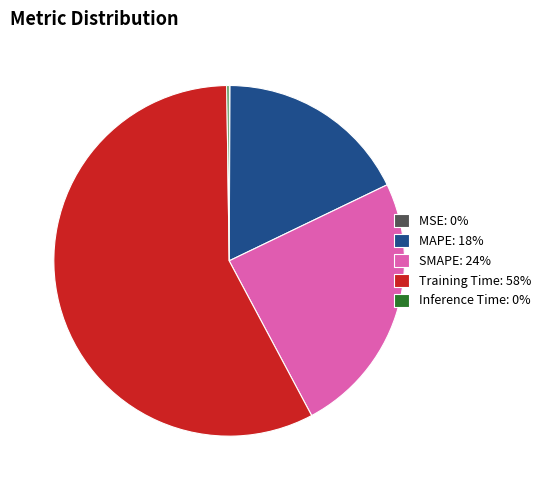

Do MAPE: 18% and SMAPE: 24% together represent more than half of the pie?

No